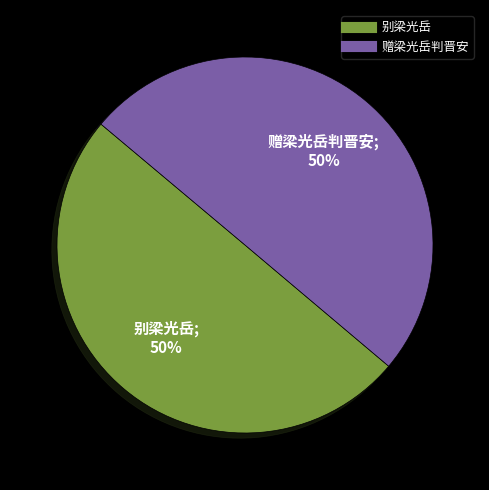

To the nearest percent, what portion does 别梁光岳 represent?

50%